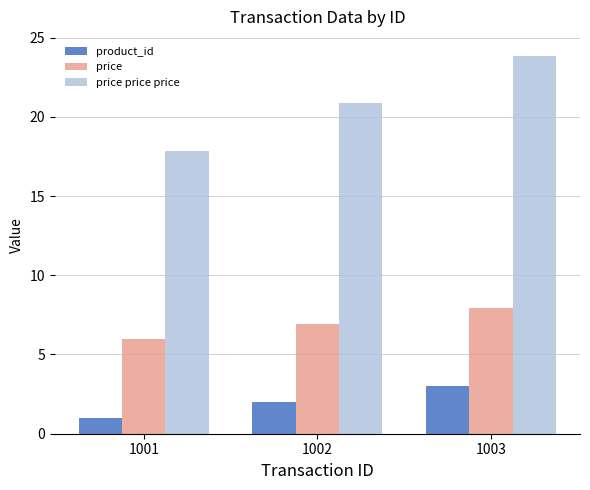

At which label does price first exceed 6?

1002